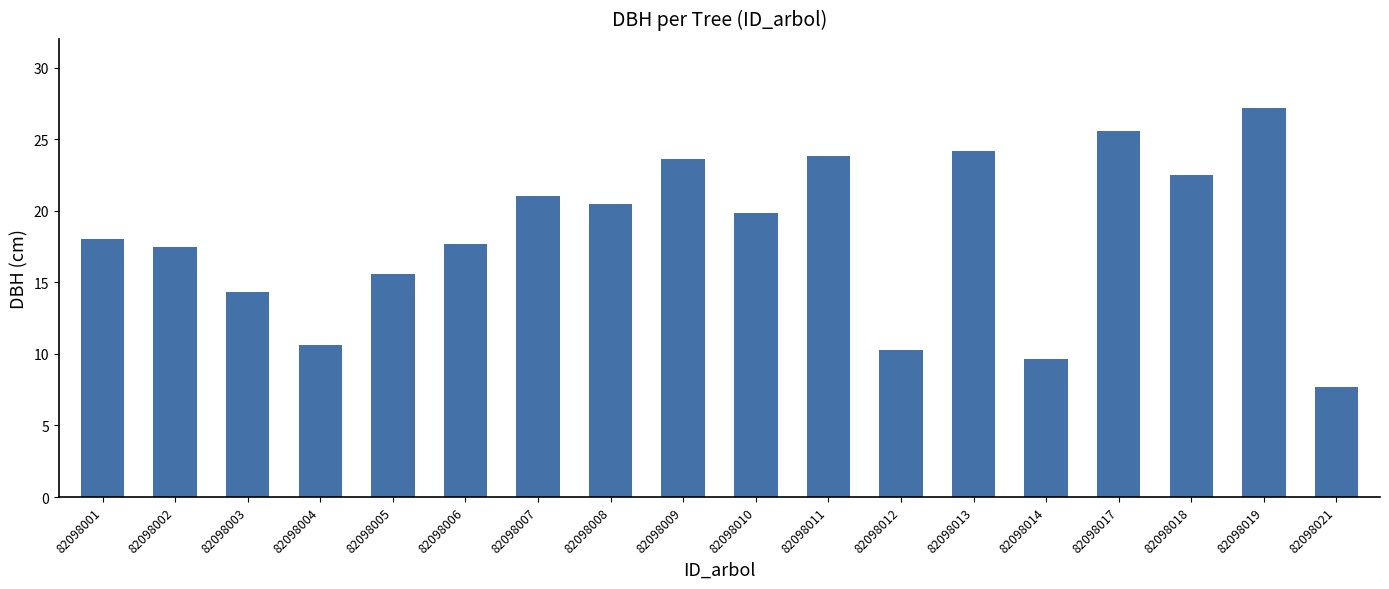

True or false: the data shows 36.0 at 82098011.

False